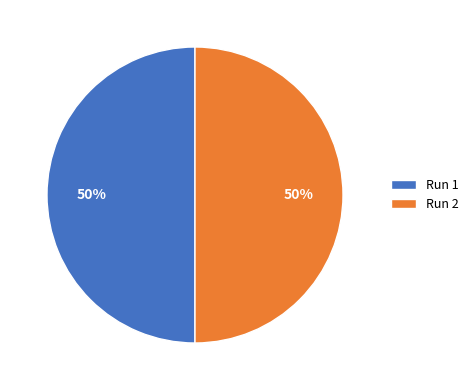

How many slices are in this pie chart?

2